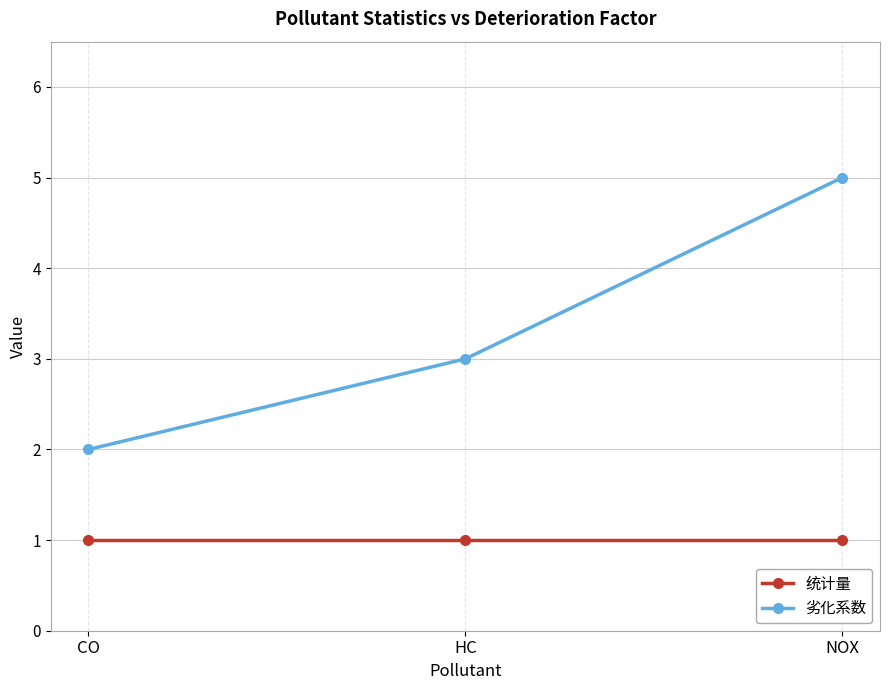

What is the approximate value of 劣化系数 at NOX?

5